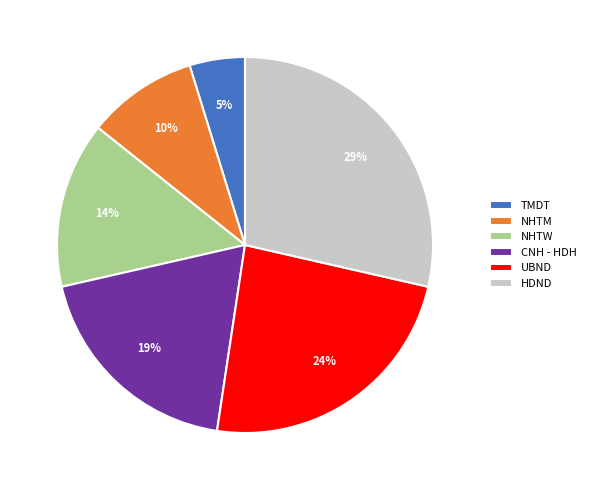

Is there a majority slice in this chart?

No